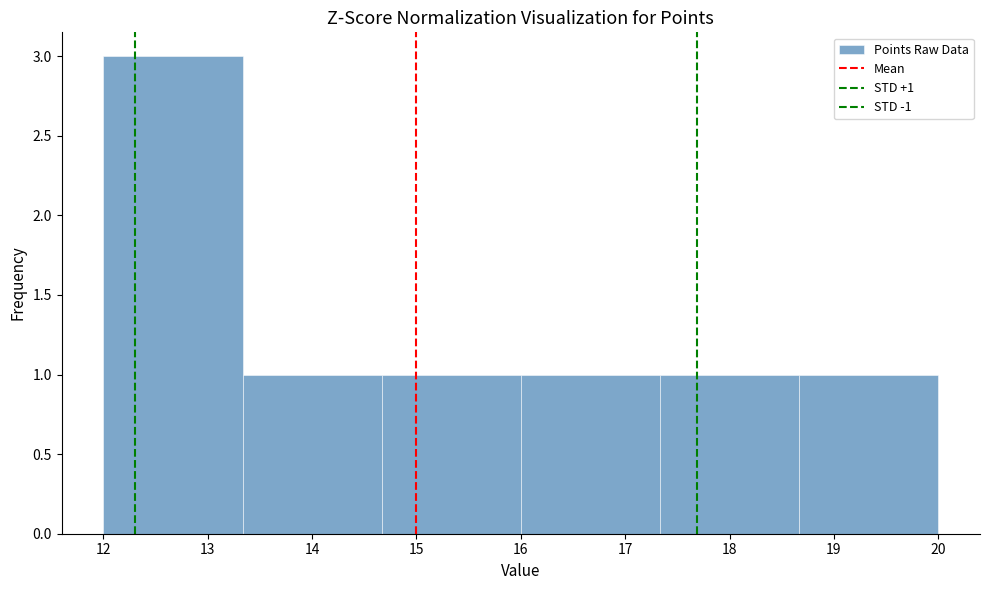

Which range on the x-axis has the tallest bar?

12.0 to 13.3